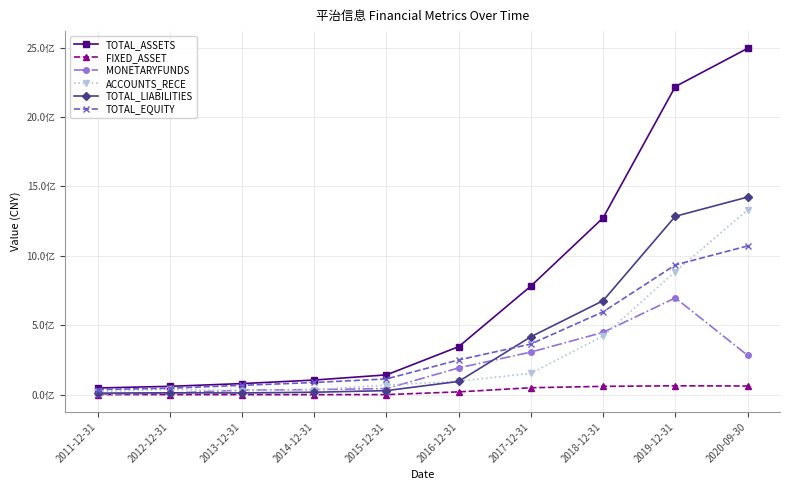

What is the label of the 4th point from the right?

2017-12-31